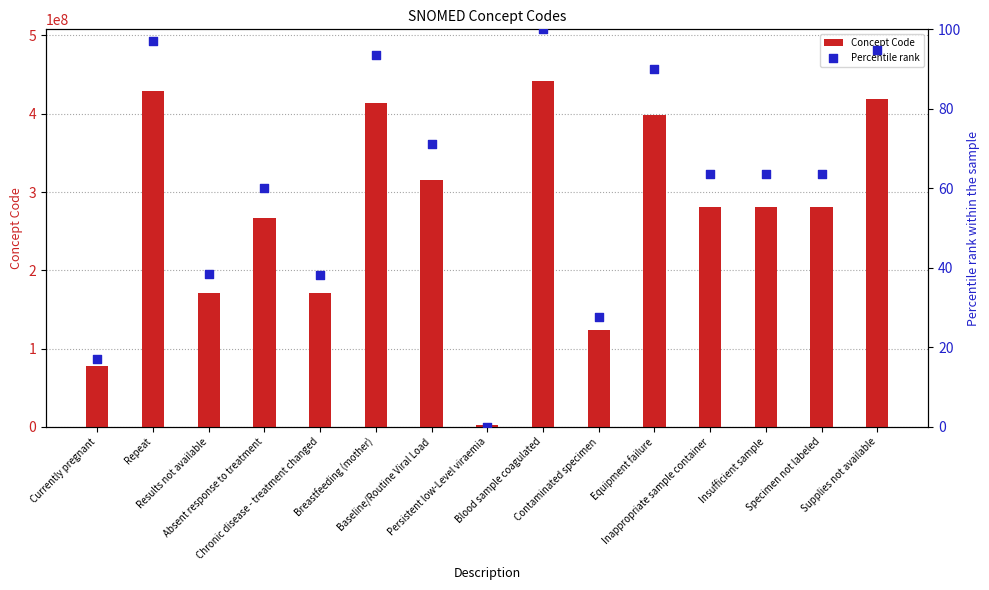

What is the total value across all series at Baseline/Routine Viral Load?

315124075.2